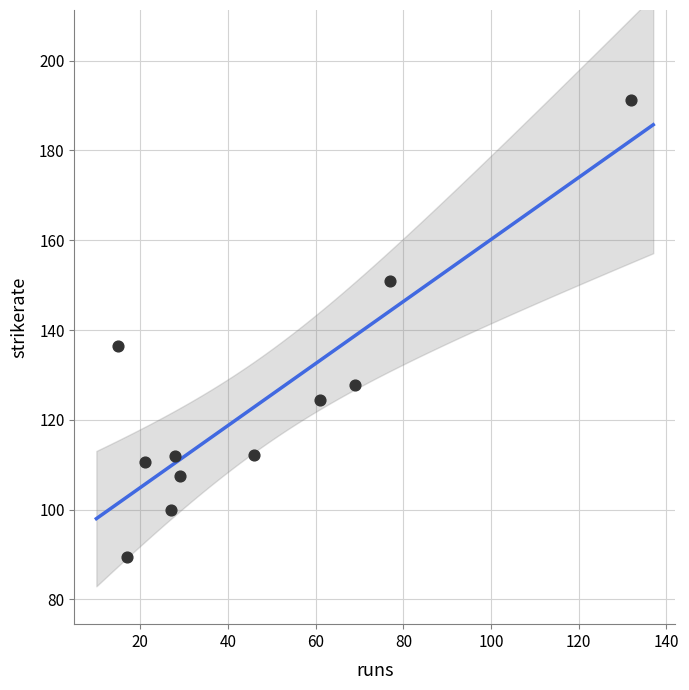

What is the range of X values (max minus min)?

117.0